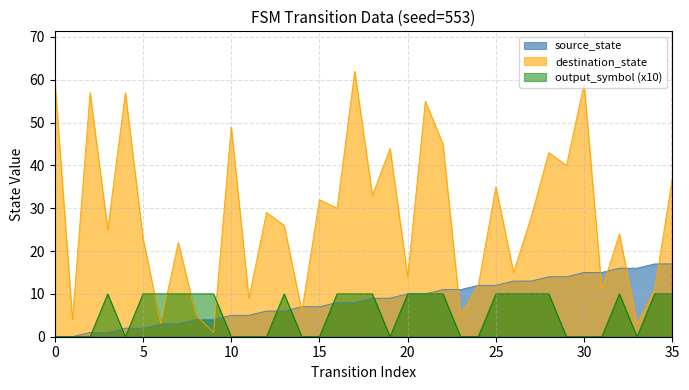

How many values are below 1?

1